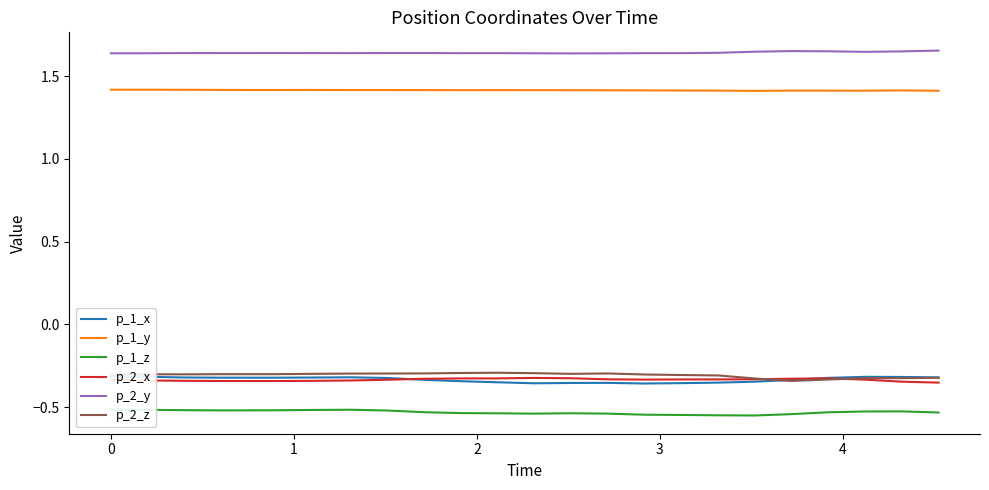

True or false: p_1_y and p_2_y cross at least once.

False